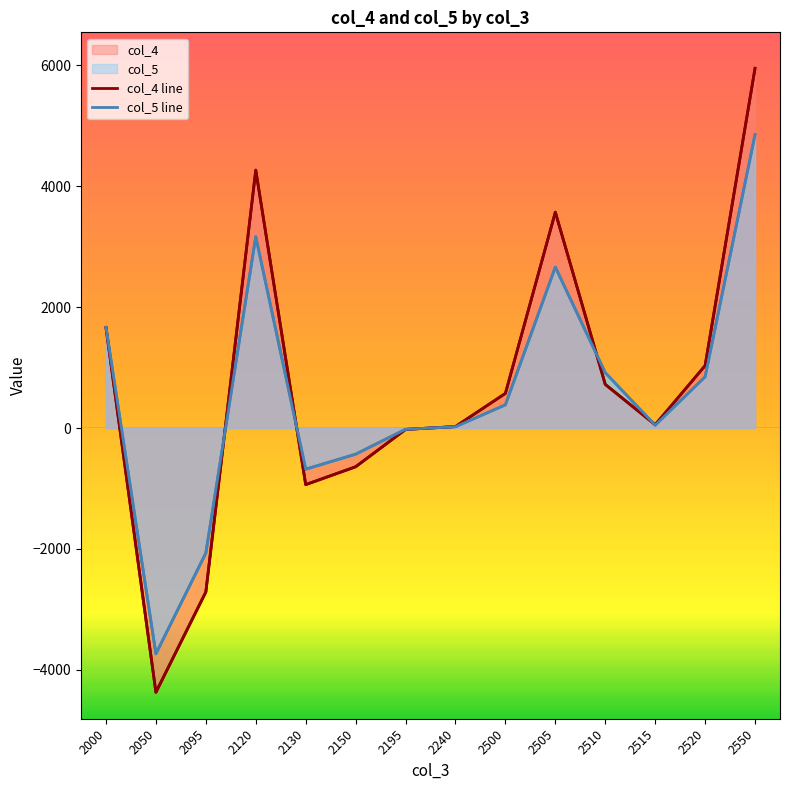

Which label corresponds to the largest value in the chart?

2550